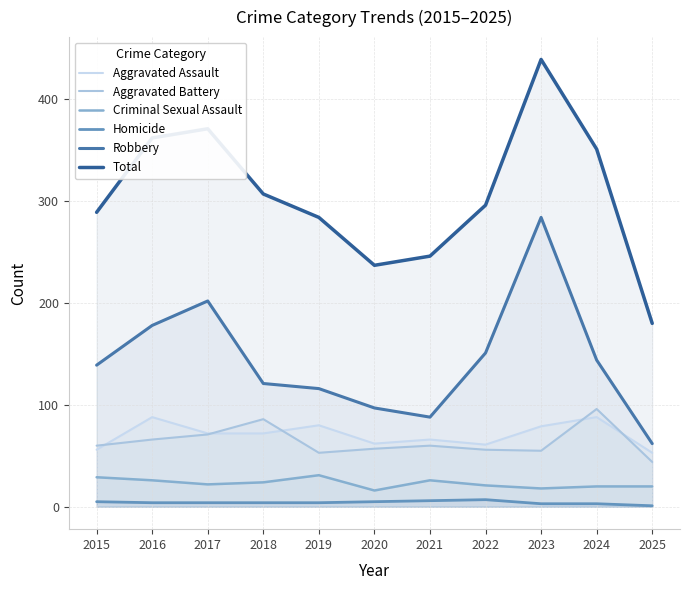

The Robbery series shows 286 at 2017. True or false?

False